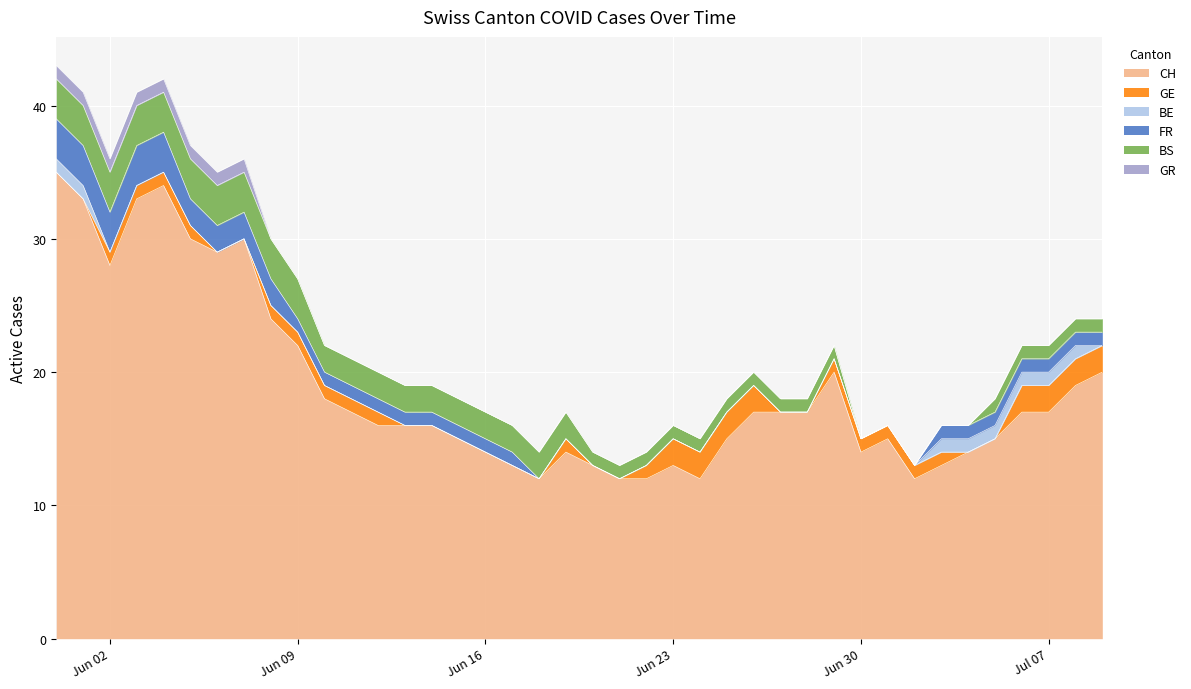

True or false: CH and GE intersect in this chart.

False